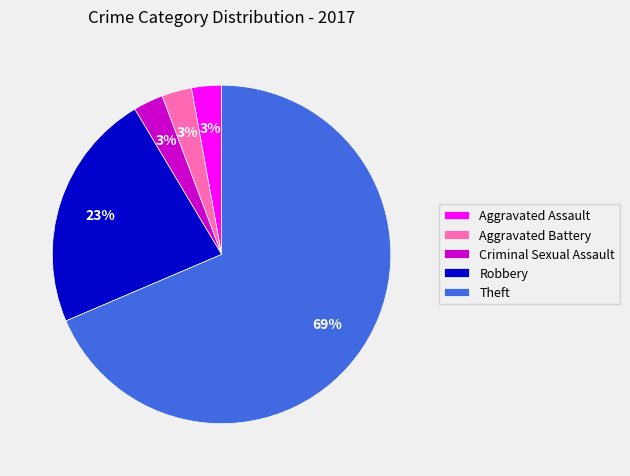

Do Criminal Sexual Assault and Aggravated Assault together represent more than half of the pie?

No